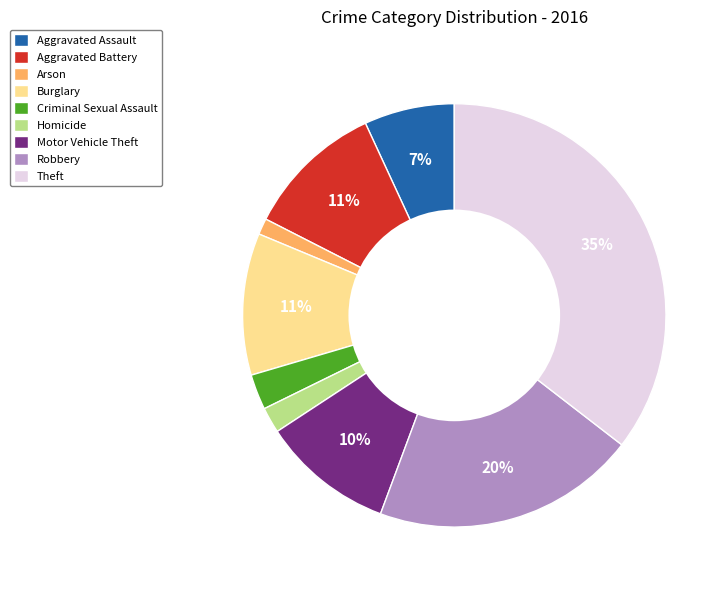

Which has a higher value, Arson or Criminal Sexual Assault?

Criminal Sexual Assault